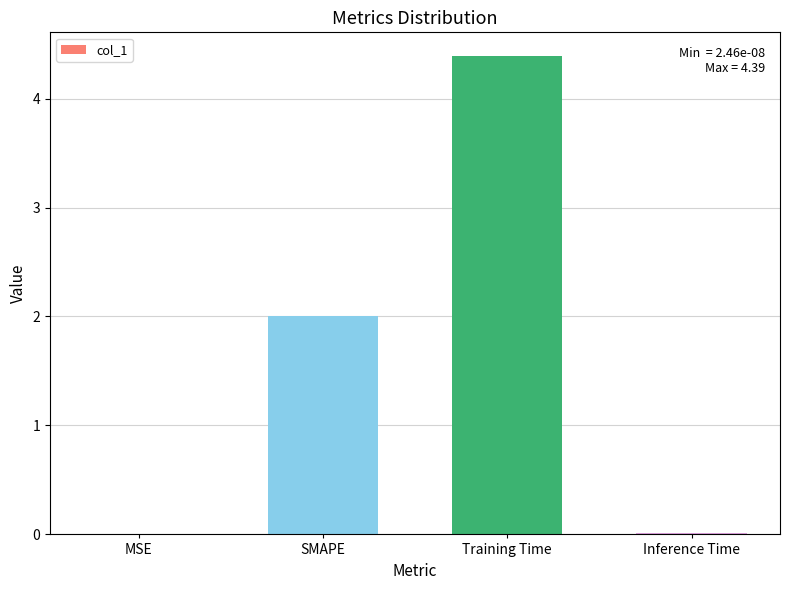

At which category does the chart reach its peak across all series?

Training Time